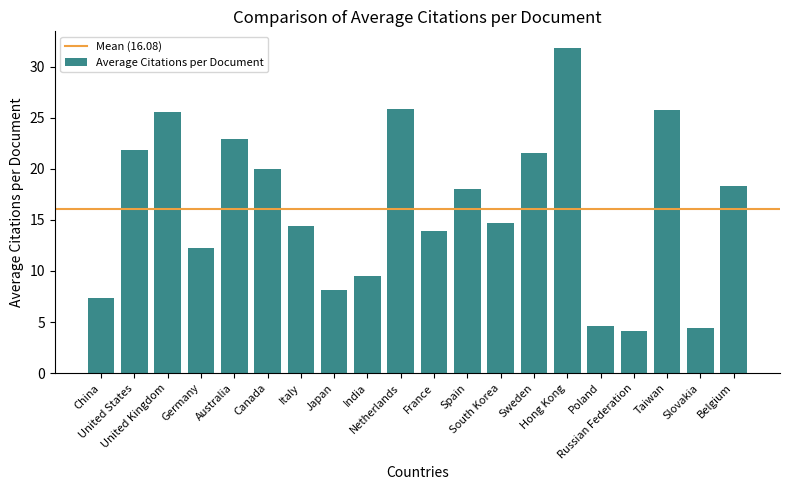

What position from the left is Spain?

12